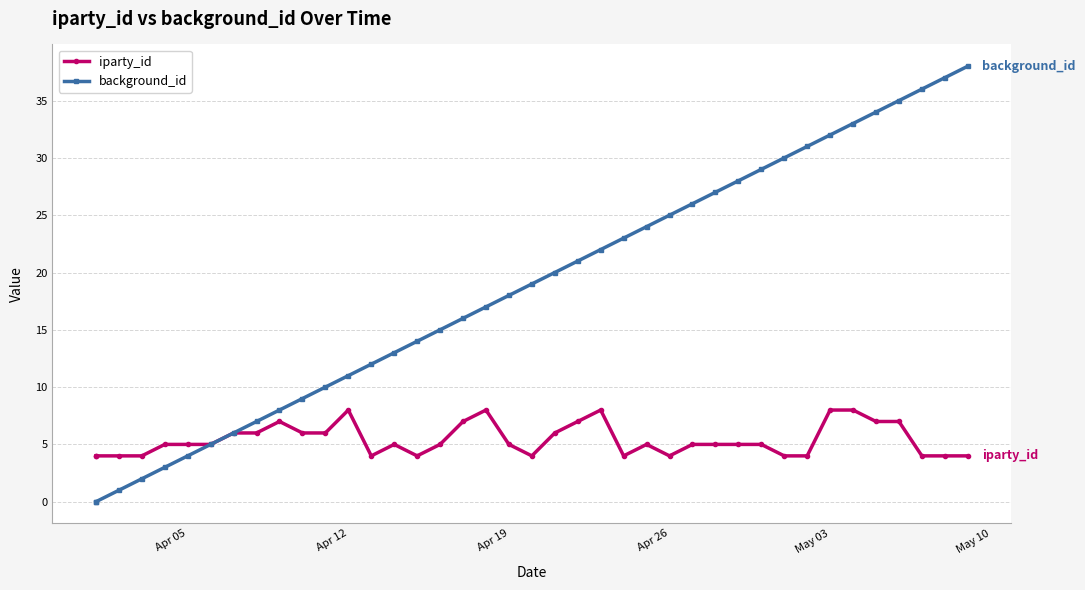

True or false: iparty_id and background_id cross at least once.

False